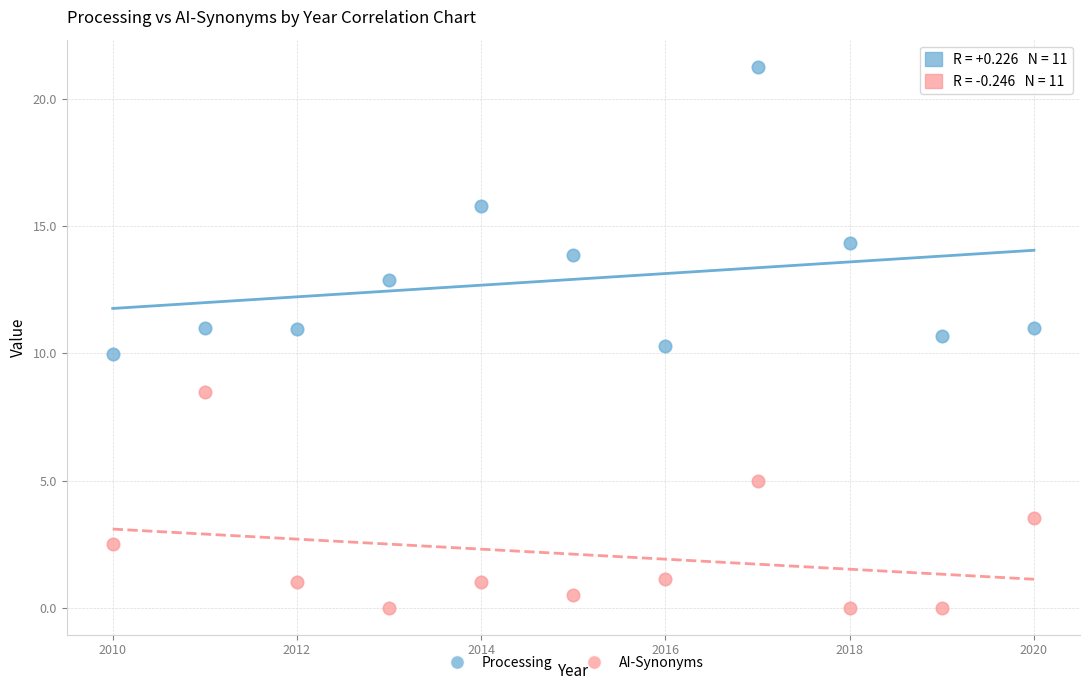

Which series has the widest spread of Y values?

Processing